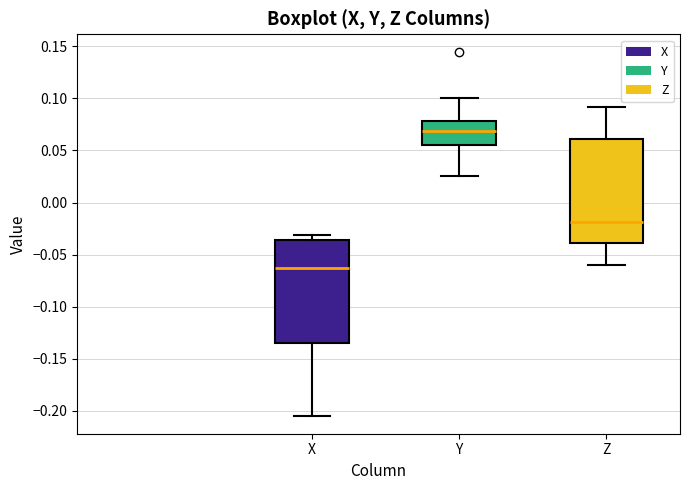

Where does the median line of the box for Y sit on the y-axis? The values are not printed on the chart, so give them approximately, as read against the axis.

0.070